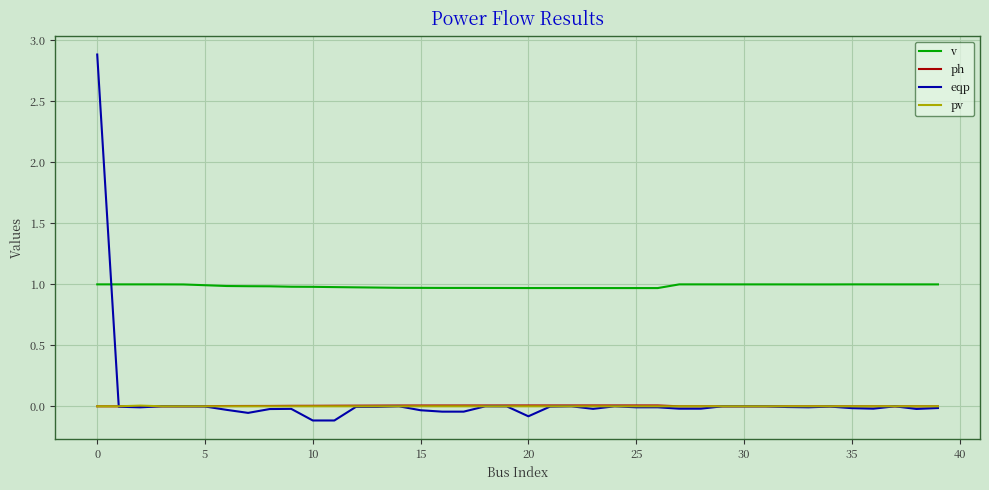

Is this an area chart (filled region under the line)?

No